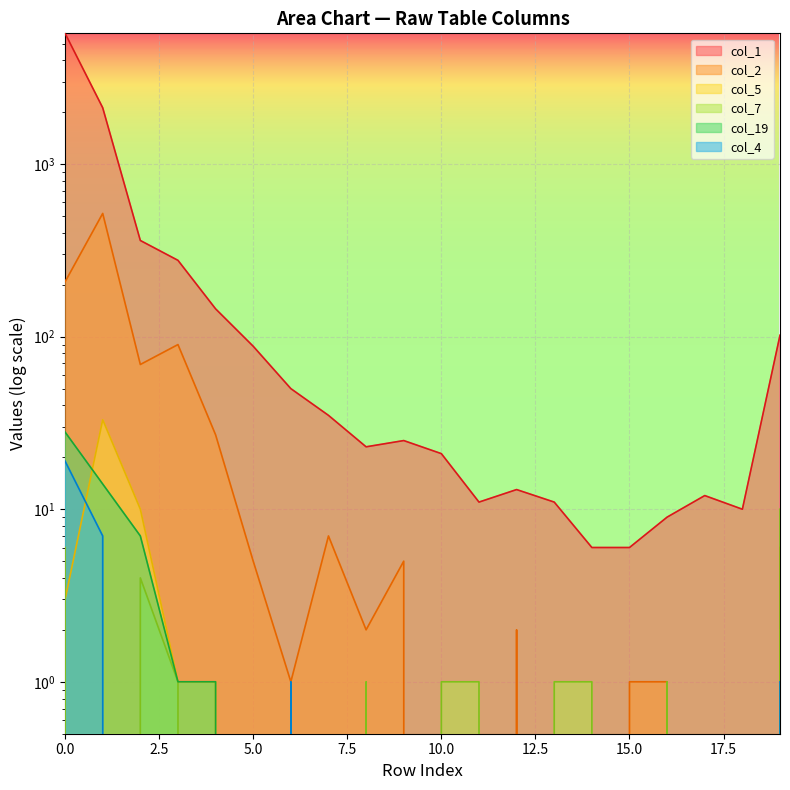

How many data points in col_7 are above 1?

3